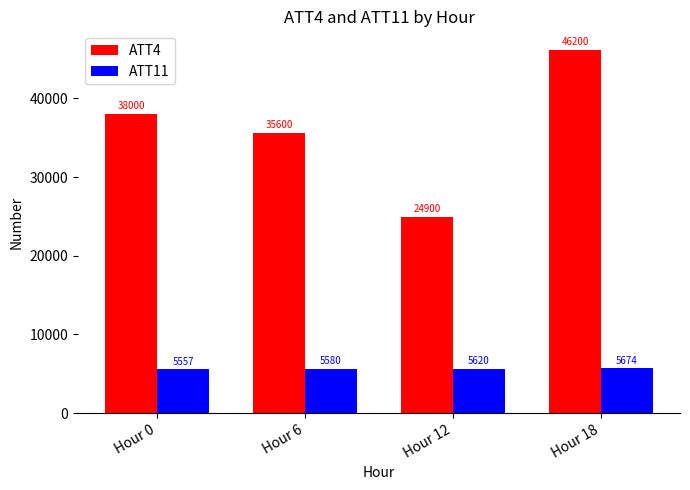

Which series has the largest range (max minus min)?

ATT4